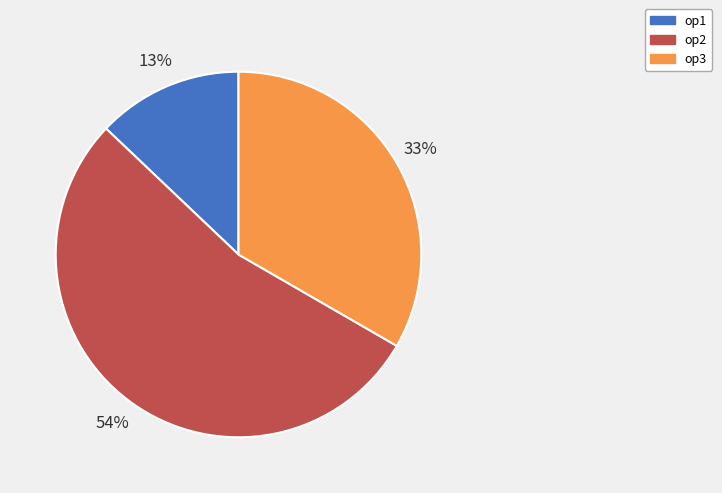

Combined, do op3 and op2 account for over 50%?

Yes